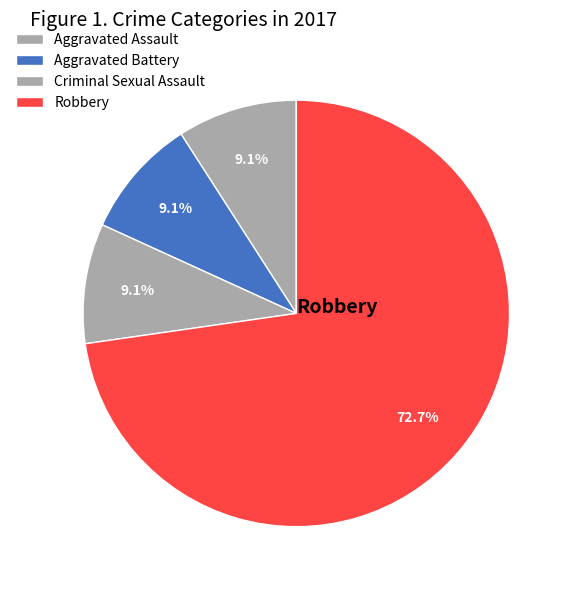

Which slice is the smallest?

Aggravated Assault